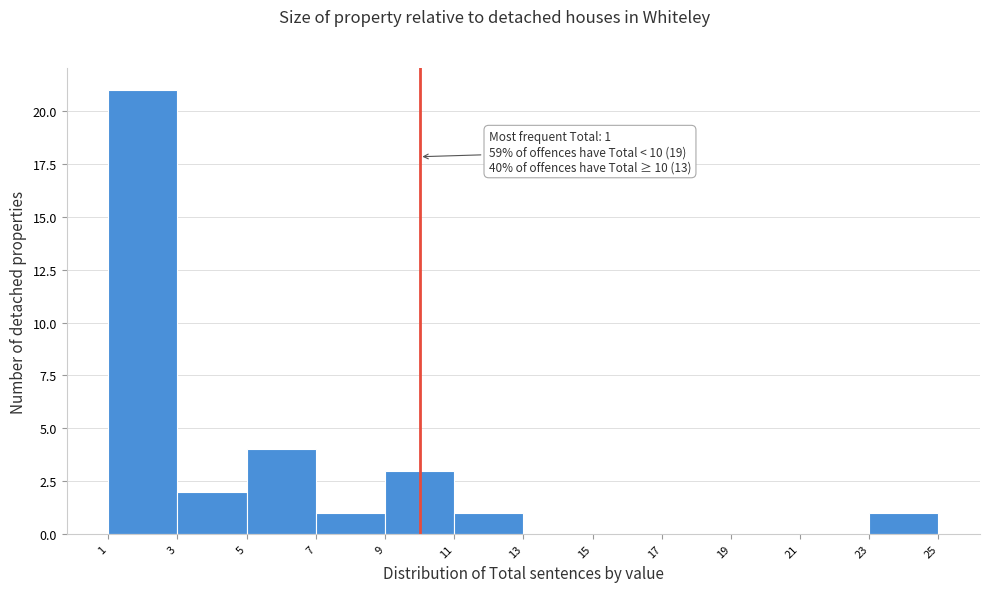

Over which range of the x-axis is the bar tallest?

1 to 3